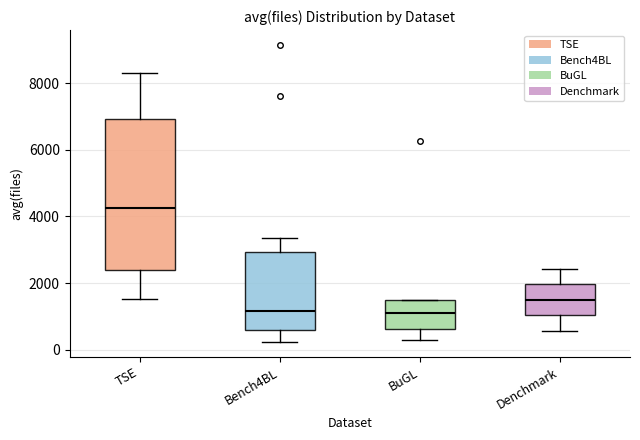

Reading left to right, read every box against the y-axis: the position of its median line, the range the box covers, and the ends of its whiskers. The values are not printed on the chart, so give them approximately, as read against the axis.

TSE: median 4200, box 2400 to 7000, whiskers 1600 to 8400
Bench4BL: median 1200, box 600 to 3000, whiskers 200 to 3400
BuGL: median 1200, box 600 to 1600, whiskers 200 to 1600
Denchmark: median 1400, box 1000 to 2000, whiskers 600 to 2400